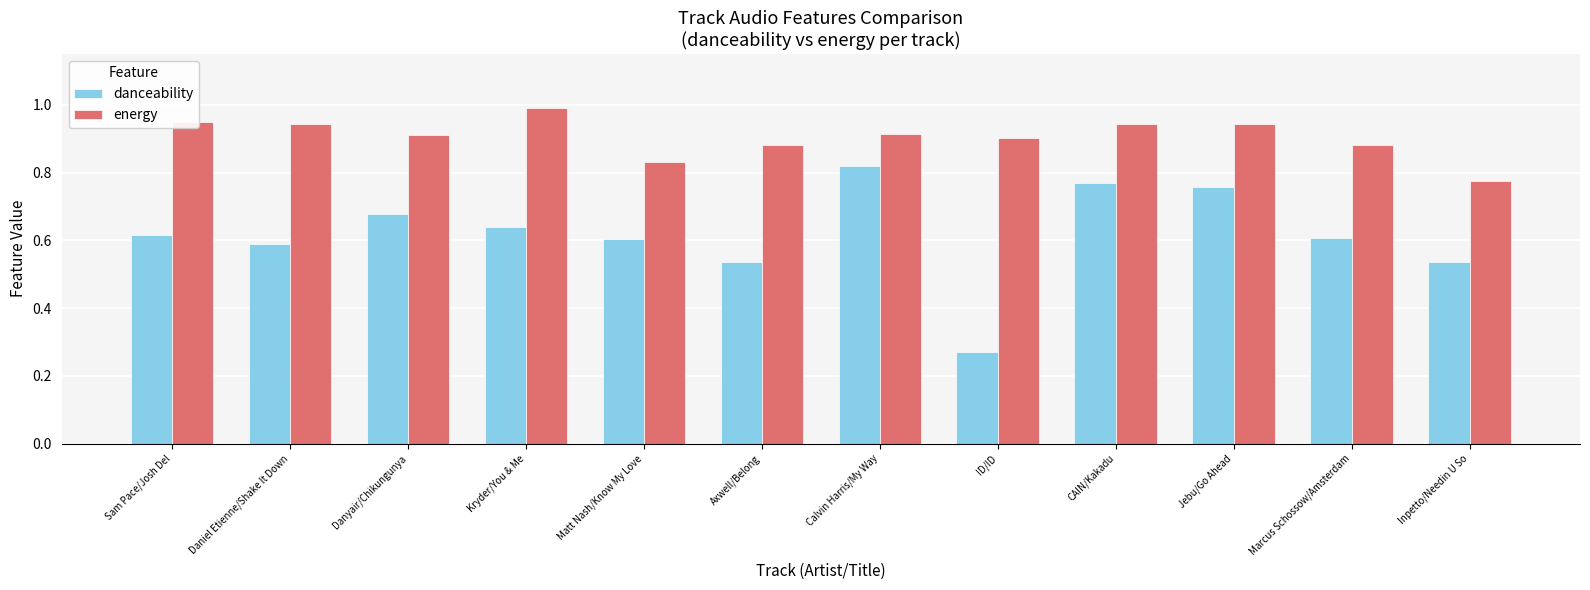

What is the label of the 4th bar from the right?

CAIN/Kakadu